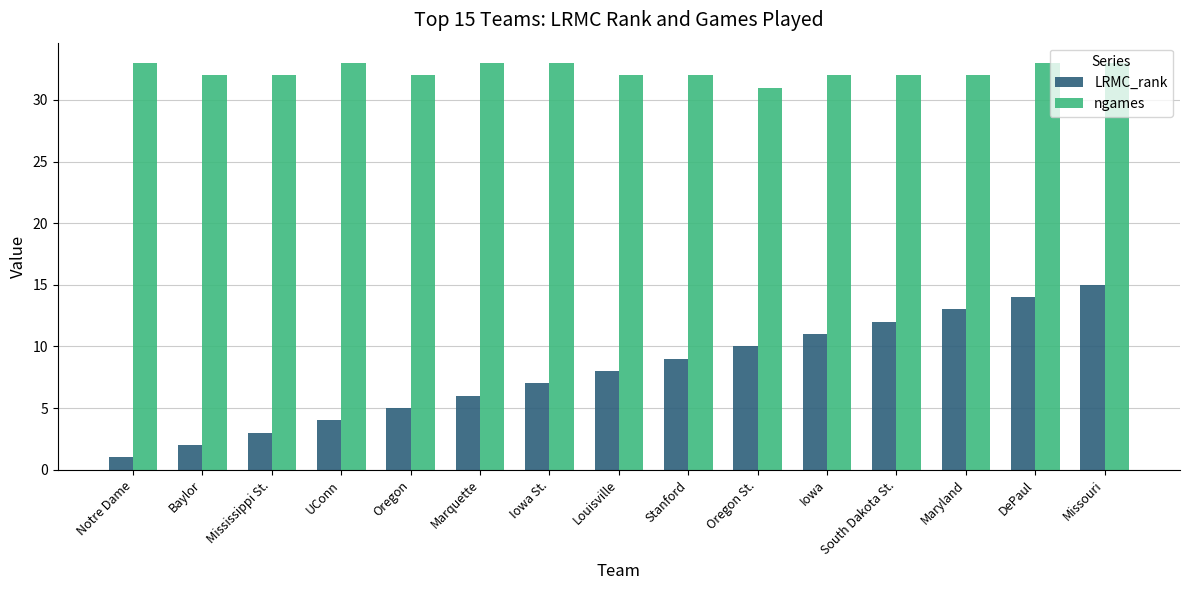

What is the label of the 15th bar from the right?

Notre Dame